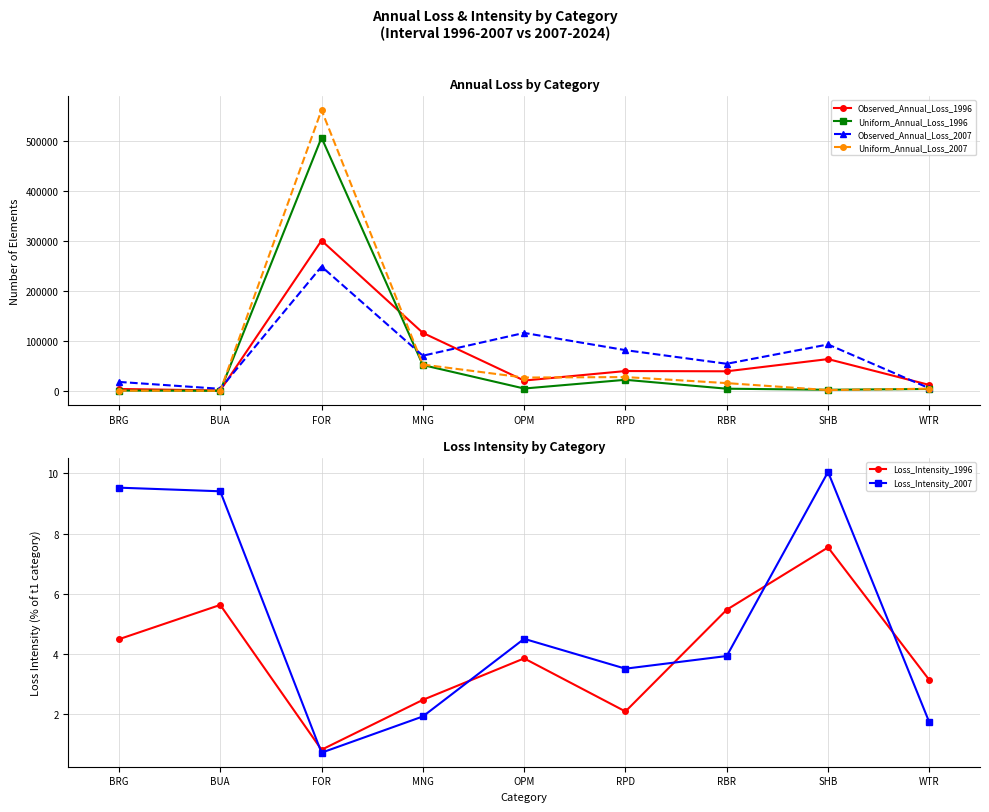

The Uniform_Annual_Loss_2007 series shows 1531.2 at SHB. True or false?

True